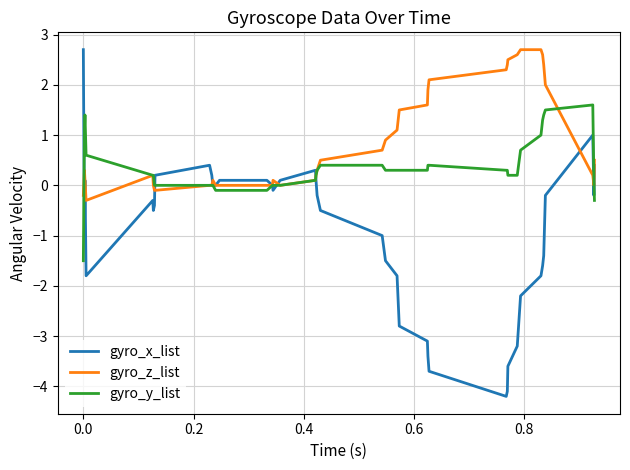

What is the maximum value for gyro_x_list?

2.7